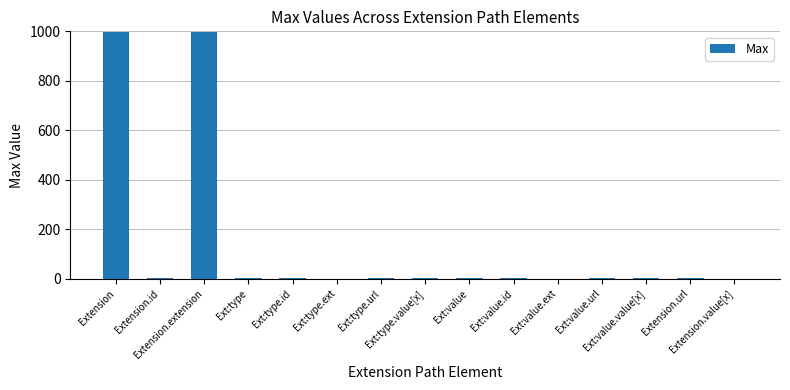

Approximately how many times larger is the value at Ext:type.url compared to Extension.url?

1.0